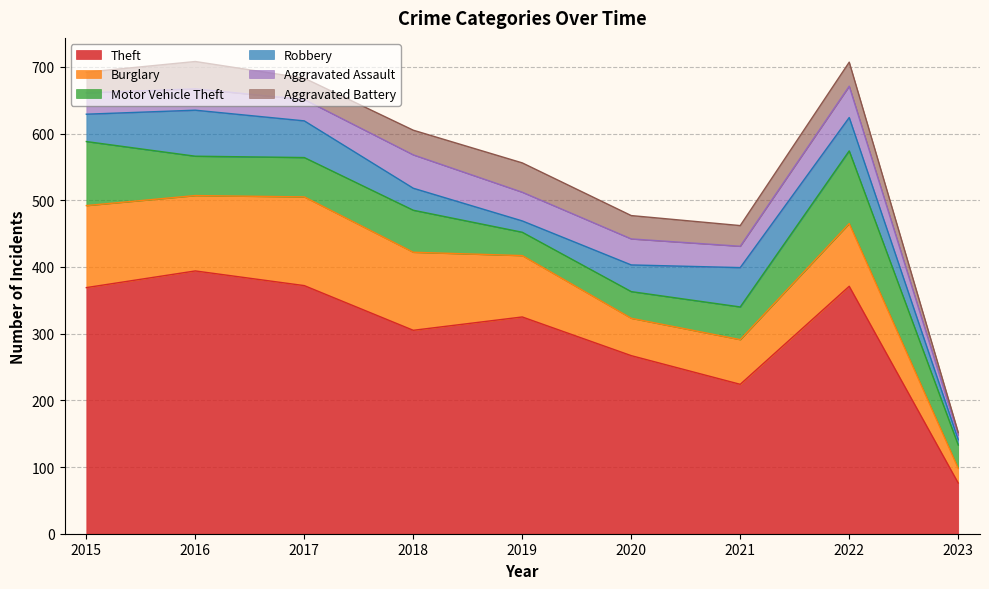

Reading right to left, list all the values displayed in this chart.

Theft: 76	371	224	267	325	305	372	394	369
Burglary: 22	94	67	56	92	117	133	113	123
Motor Vehicle Theft: 35	109	49	40	35	63	59	59	96
Robbery: 8	50	59	40	17	33	55	69	41
Aggravated Assault: 7	47	32	39	43	50	32	32	32
Aggravated Battery: 4	36	31	35	44	37	32	41	31